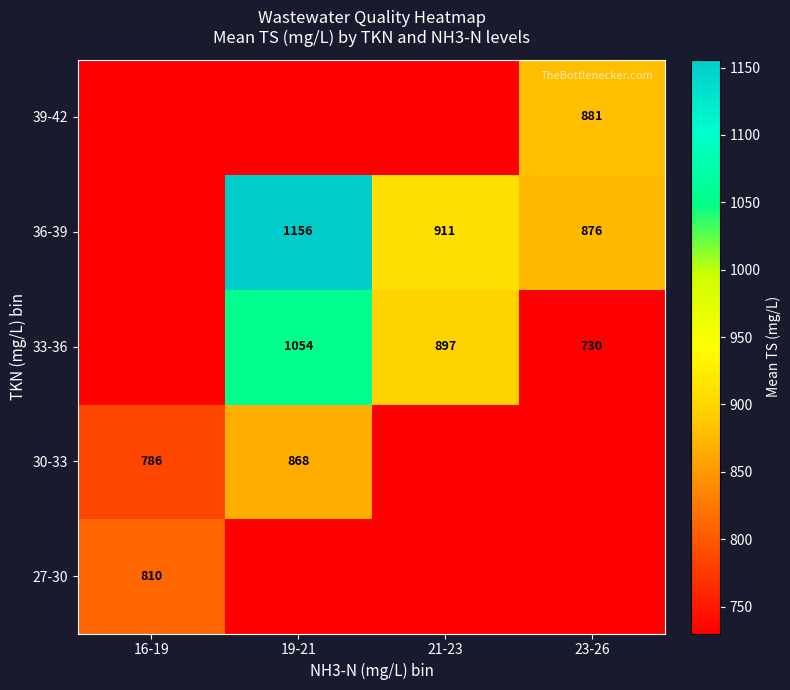

The value of 36-39 at 21-23 is 1271. True or false?

False